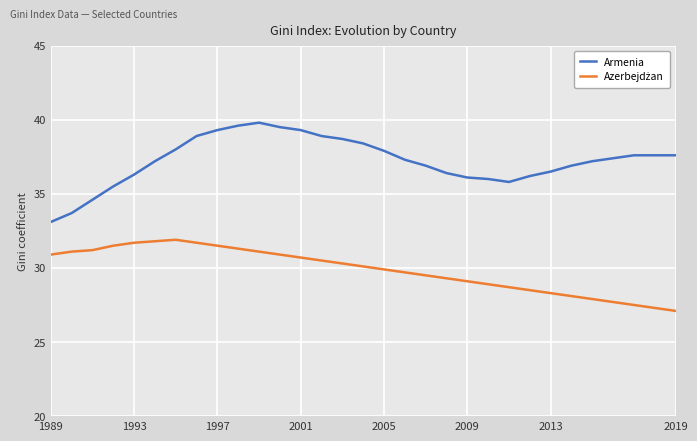

Which series has the largest total across all categories?

Armenia